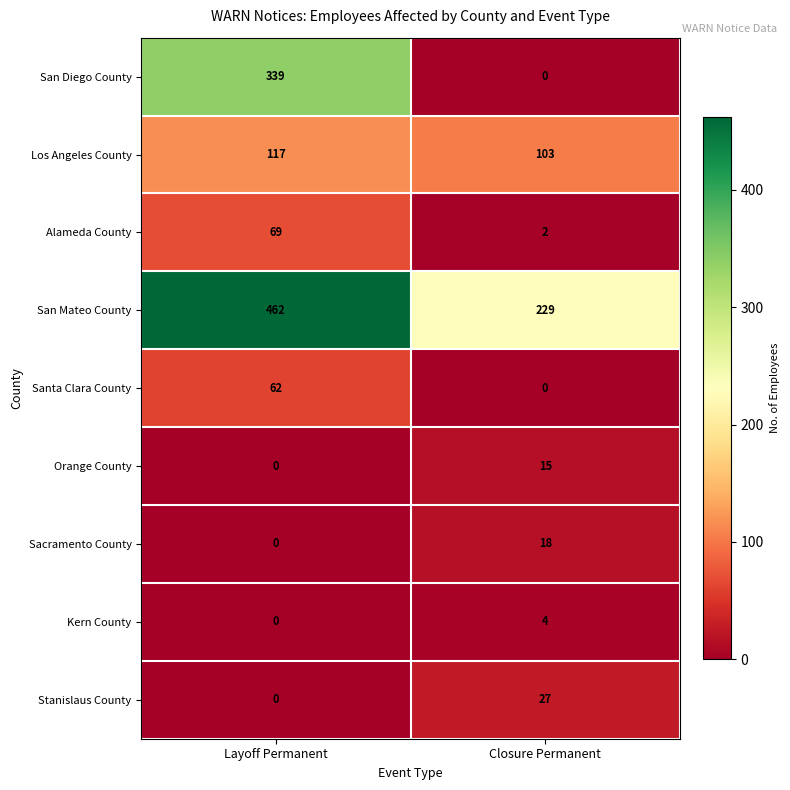

The value of Los Angeles County at Layoff Permanent is 27. True or false?

False